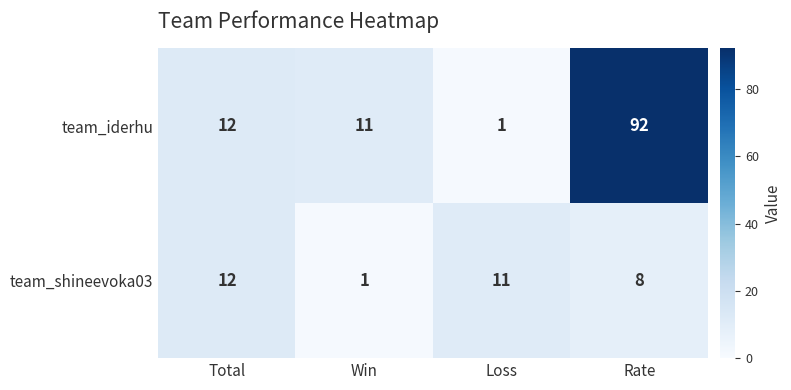

What is the difference between the highest and lowest values at Win?

10